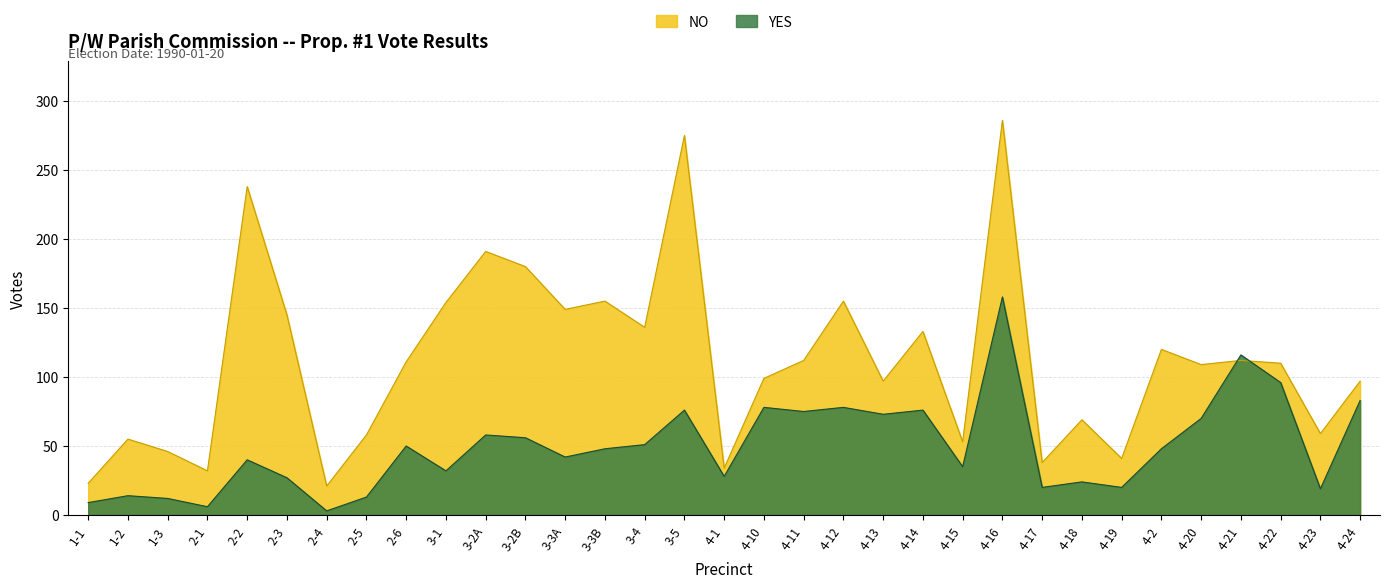

The NO series shows 268 at 3-3B. True or false?

False